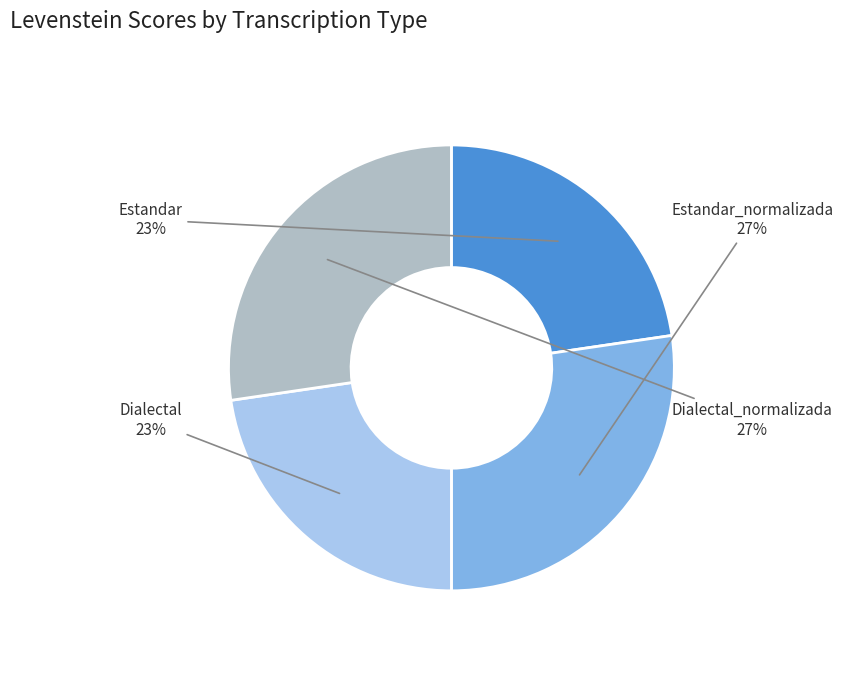

To the nearest percent, what percentage of the pie is Estandar?

23%